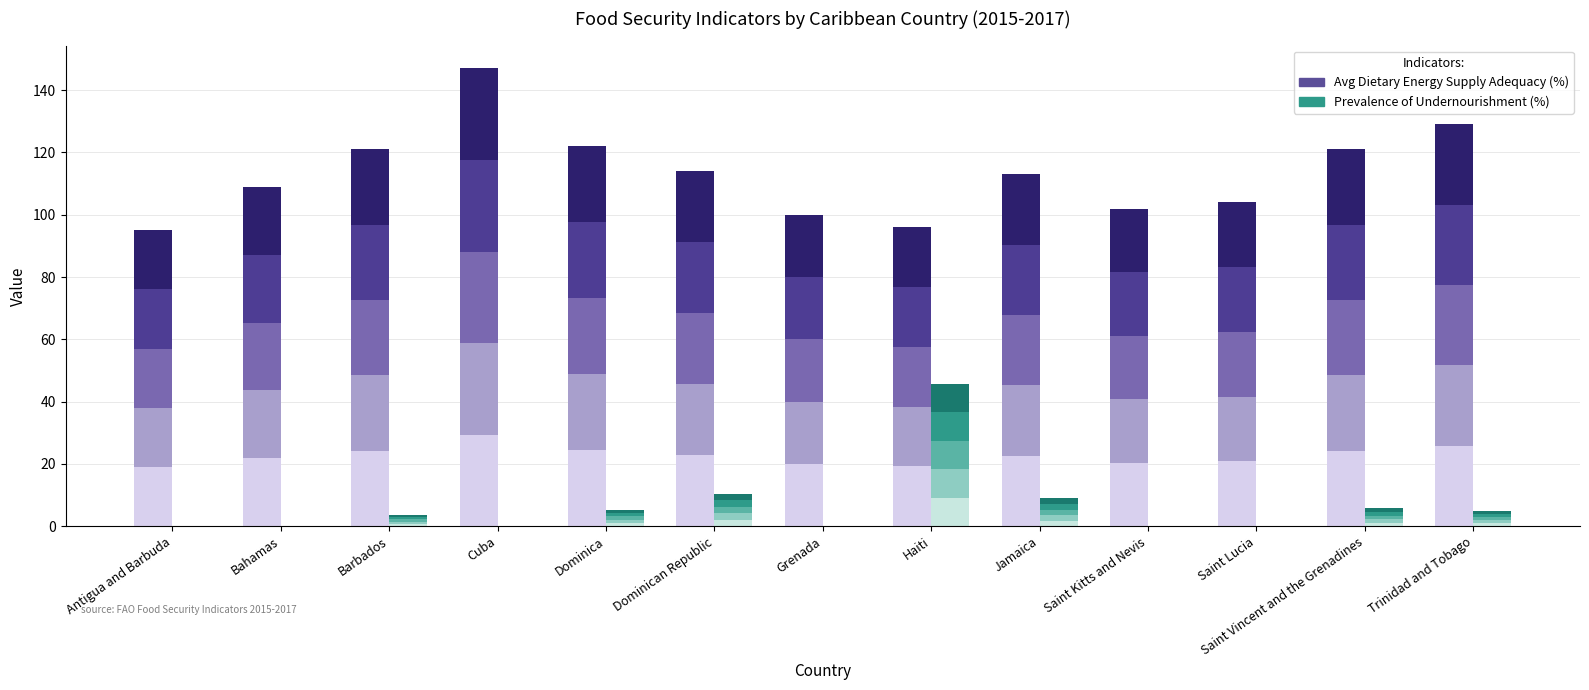

Rank the categories by Undernourishment band 1 value from highest to lowest.

Haiti, Dominican Republic, Jamaica, Saint Vincent and the Grenadines, Dominica, Trinidad and Tobago, Barbados, Antigua and Barbuda, Bahamas, Cuba, Grenada, Saint Kitts and Nevis, Saint Lucia